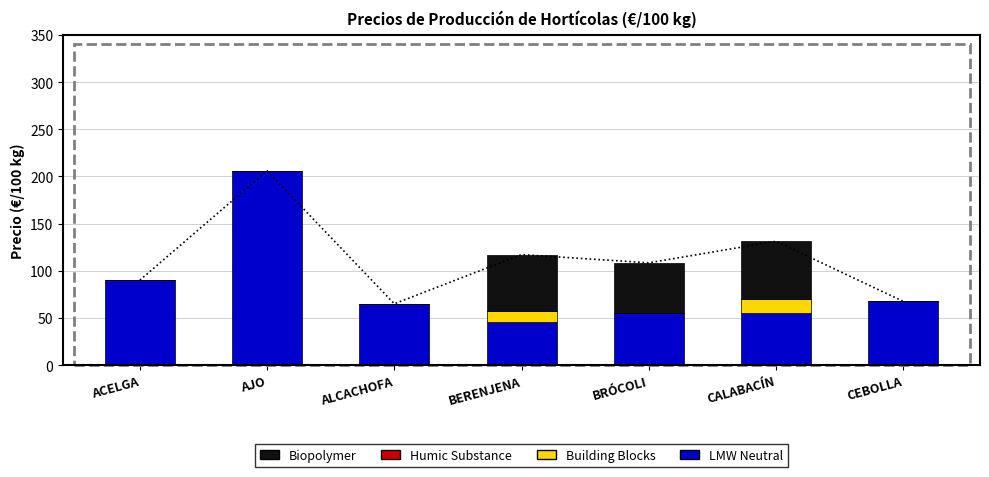

Count the number of categories in the chart.

7